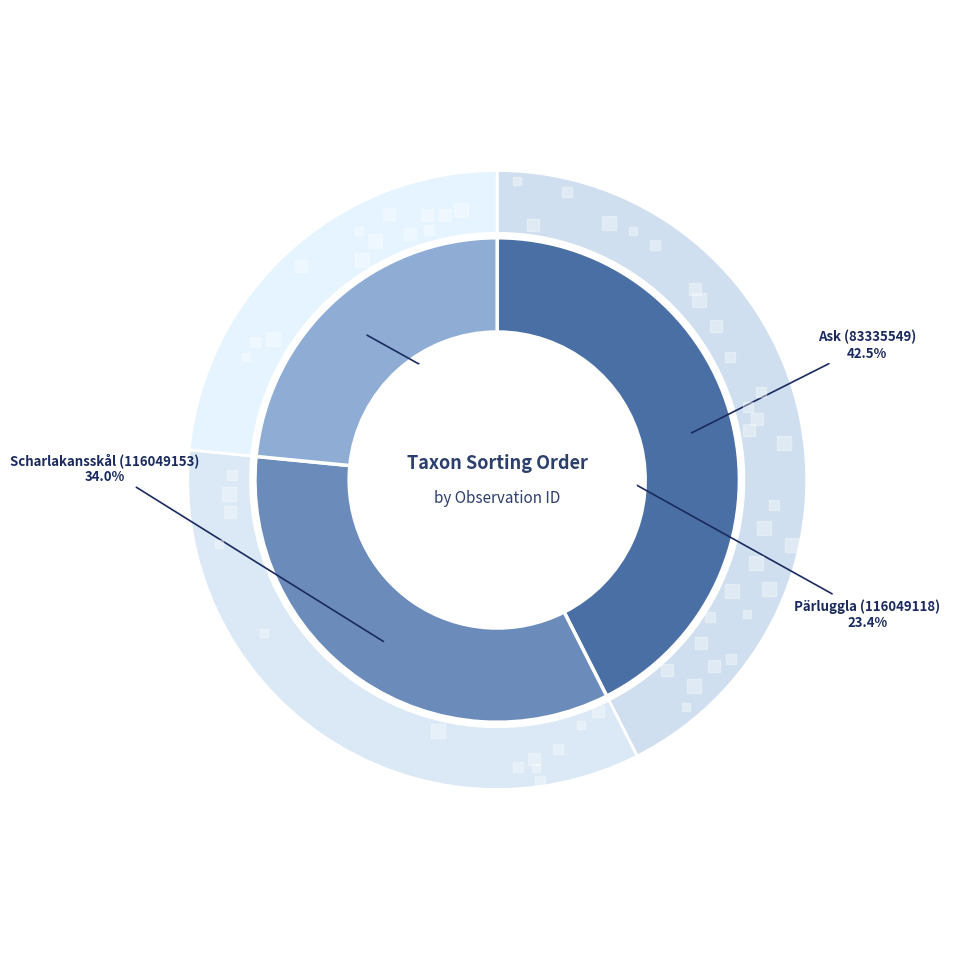

Does Scharlakansskål (116049153) account for over 50% of the chart?

No